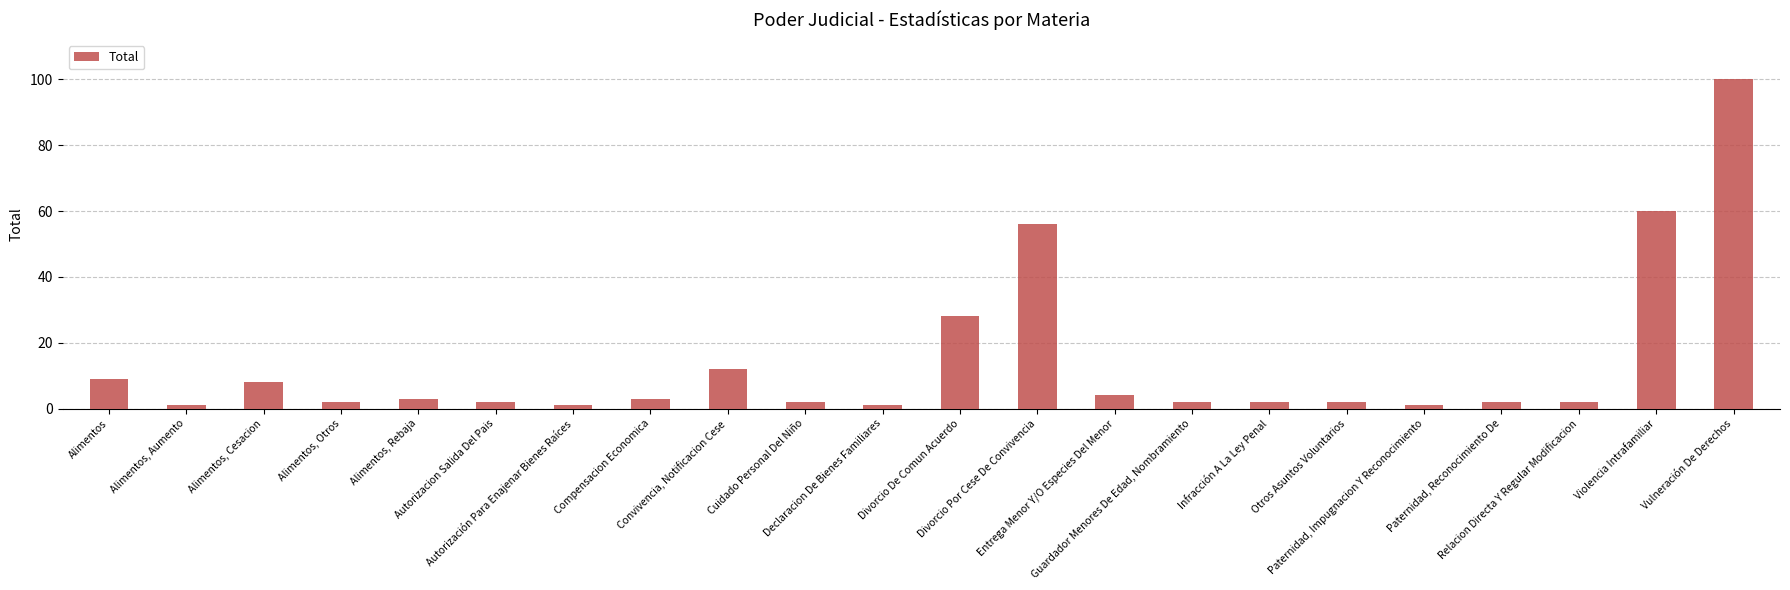

Are the bars grouped side by side (vs. stacked)?

No